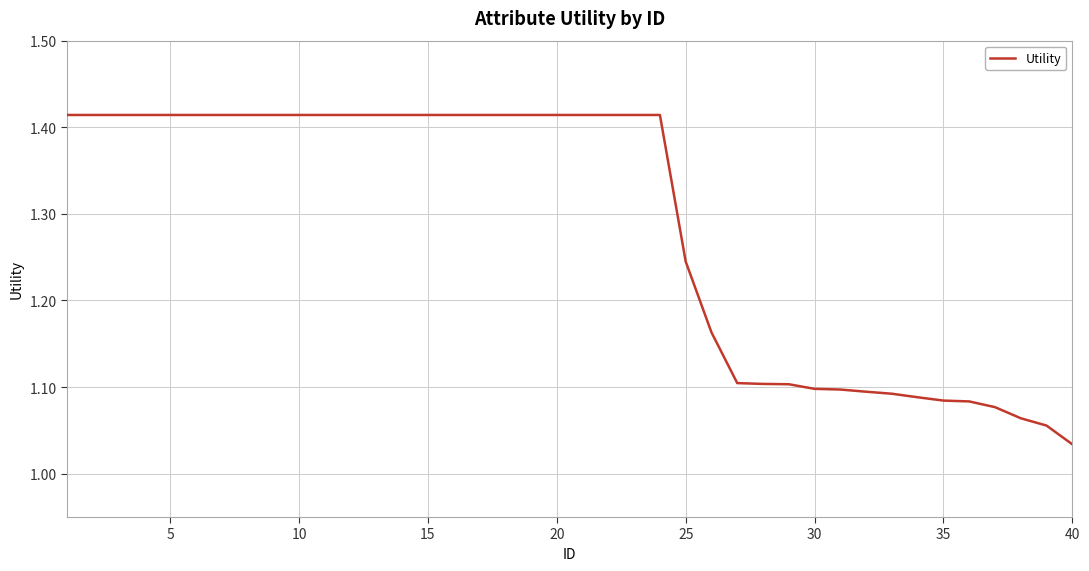

Is this an area chart (filled region under the line)?

No